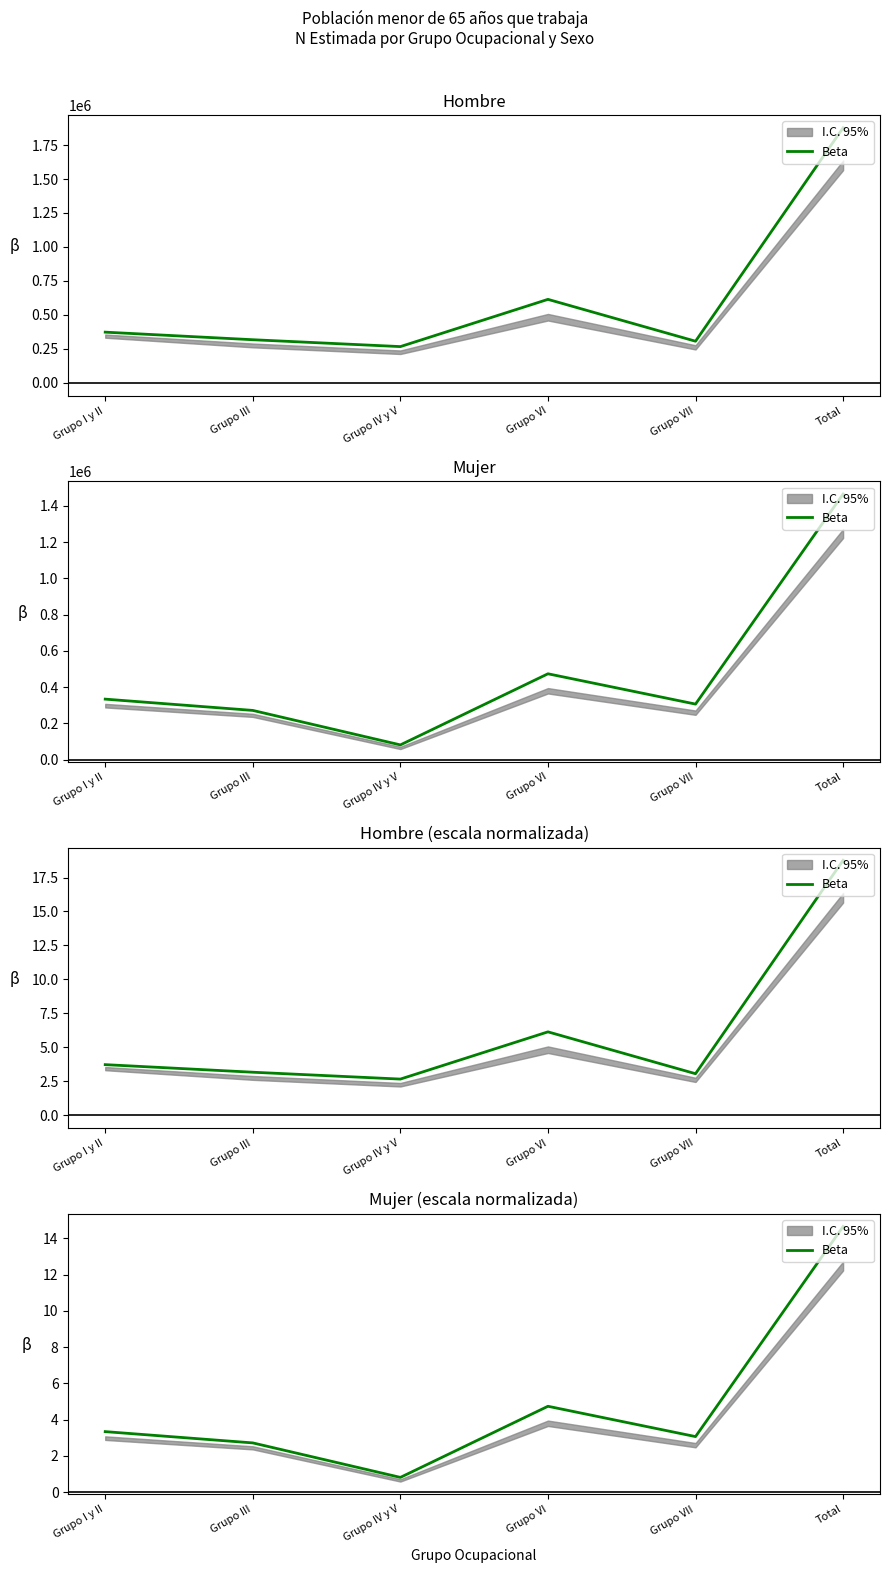

List the labels in order of value, largest first.

Total, Grupo VI, Grupo I y II, Grupo VII, Grupo III, Grupo IV y V